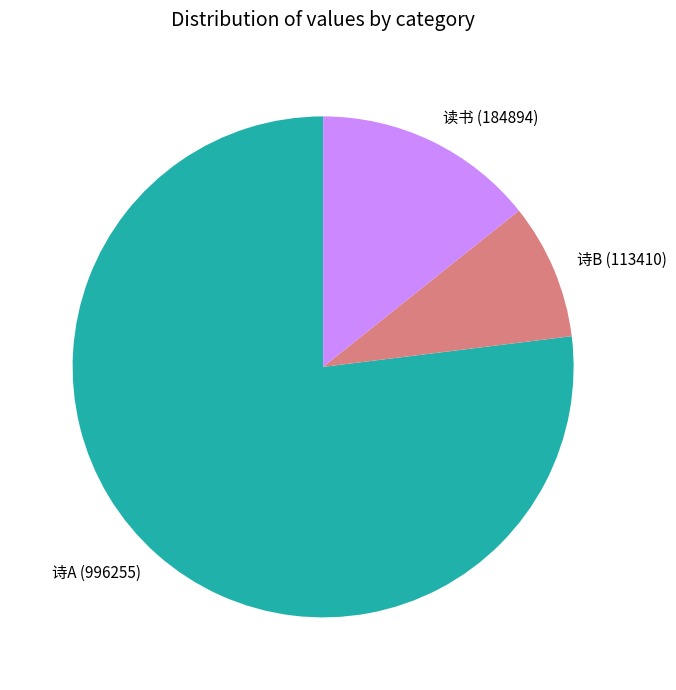

Does any single category account for the majority?

Yes